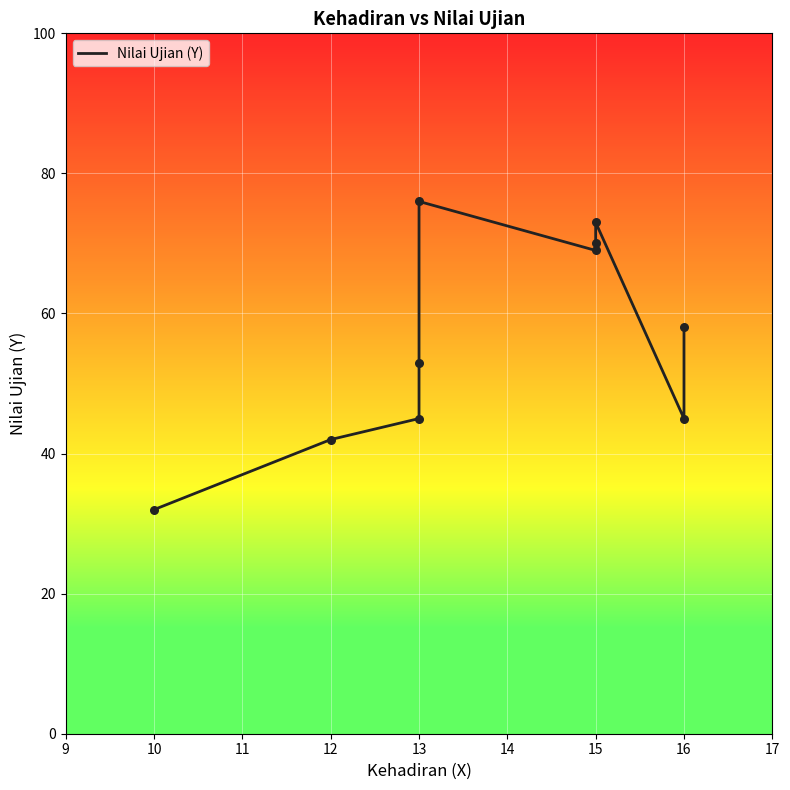

Between 13 and 10, which is larger?

13